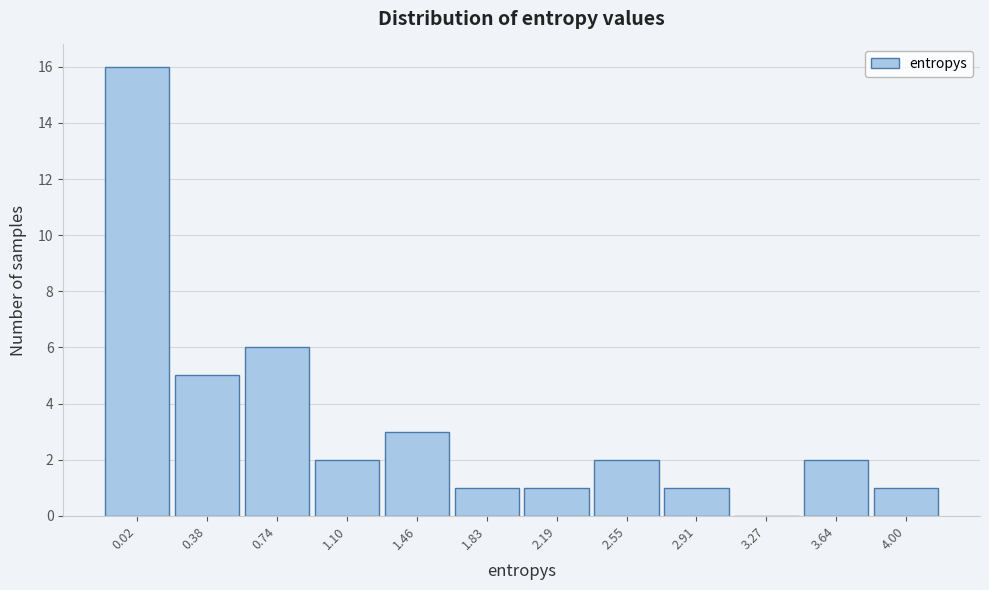

Reading left to right, transcribe all the data shown in this chart.

0.02=16	0.38=5	0.74=6	1.10=2	1.46=3	1.83=1	2.19=1	2.55=2	2.91=1	3.27=0	3.64=2	4.00=1